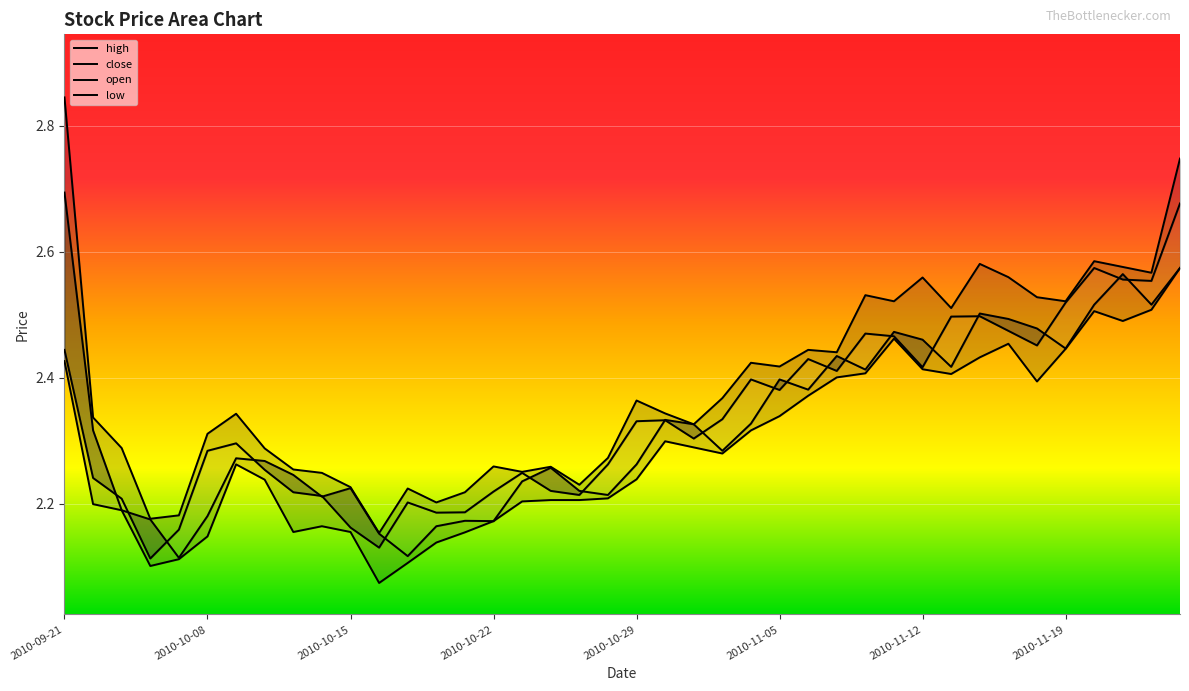

What is the difference between the maximum and second lowest values in the open series?

0.6